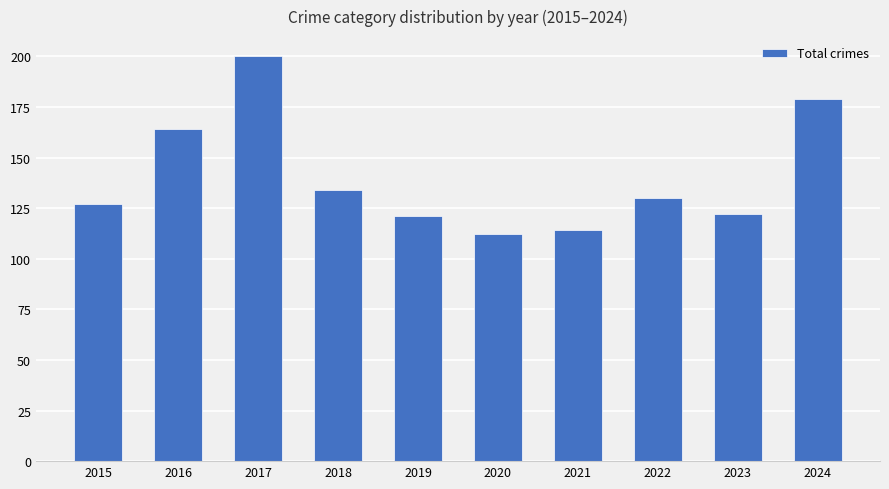

What is the value of the 4th bar from the left?

134